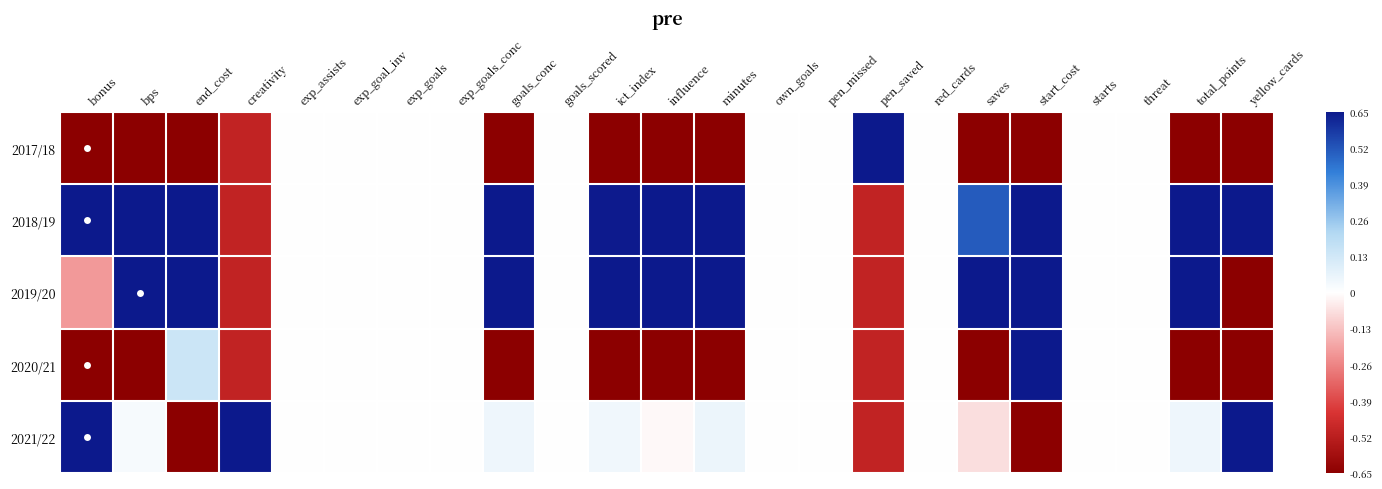

Which category has the lowest value across all series?

bonus